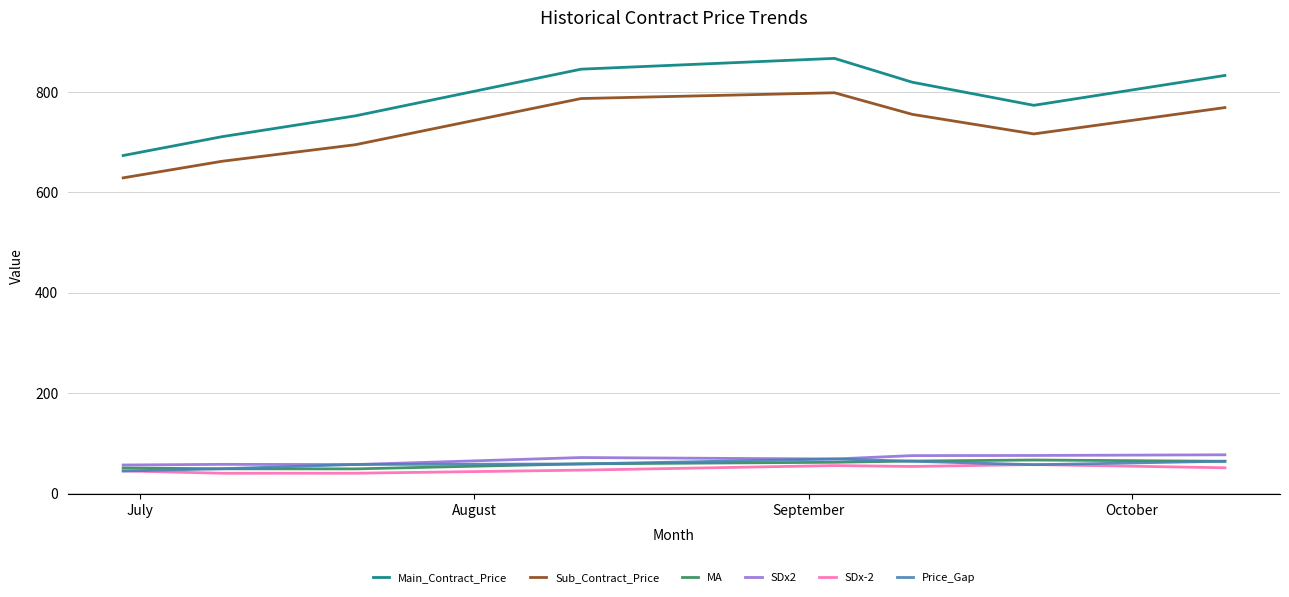

How many values in the SDx-2 series are below 50?

4